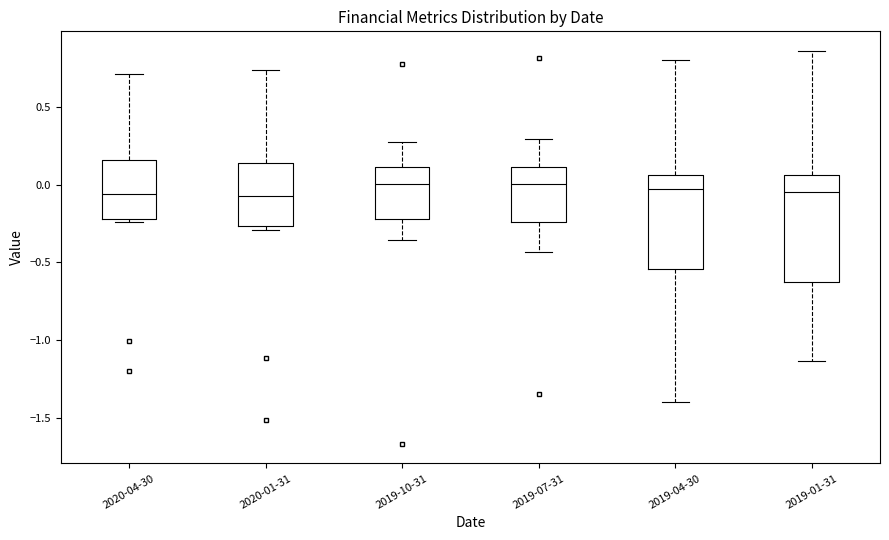

Where does the median line of the box for 2019-07-31 sit on the y-axis? The values are not printed on the chart, so give them approximately, as read against the axis.

0.00